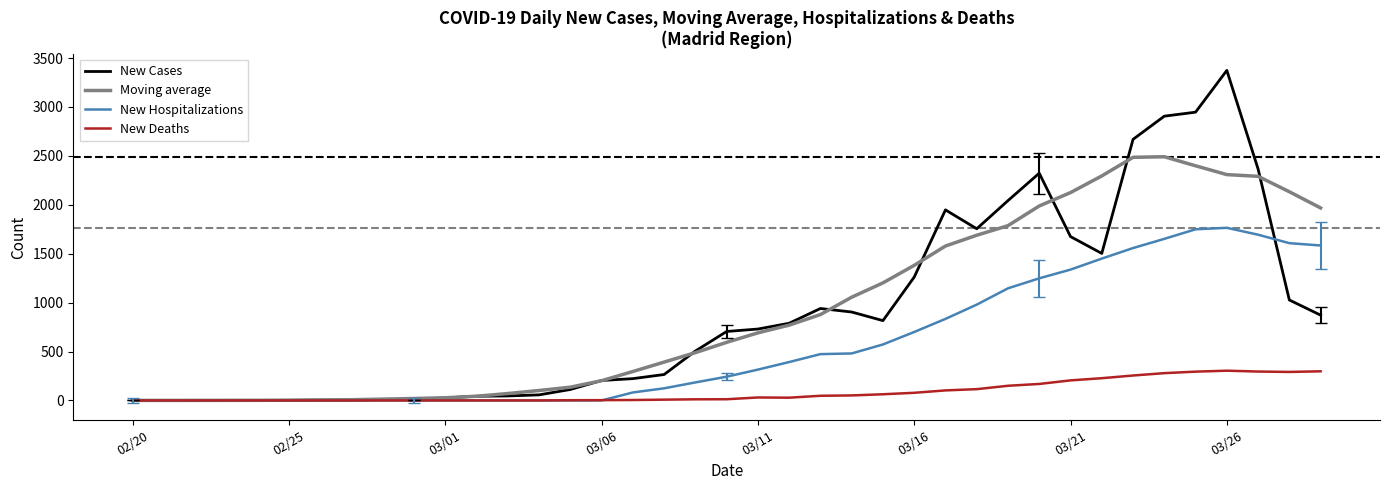

List the series in order of their peak value, highest first.

New Cases, Moving average, New Hospitalizations, New Deaths